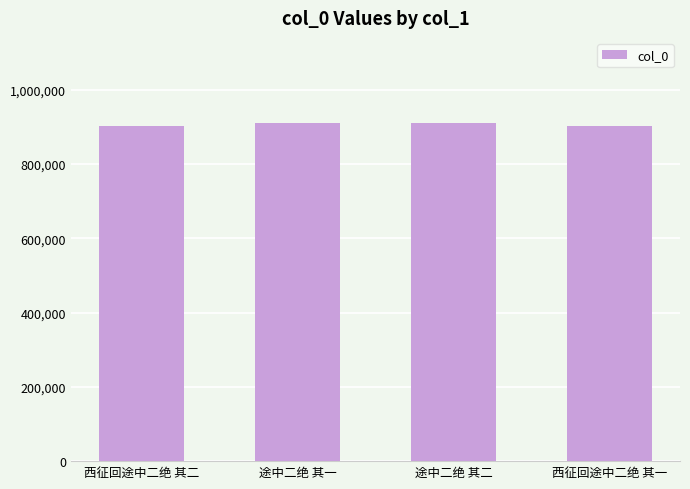

What is the minimum value shown in the chart?

901261